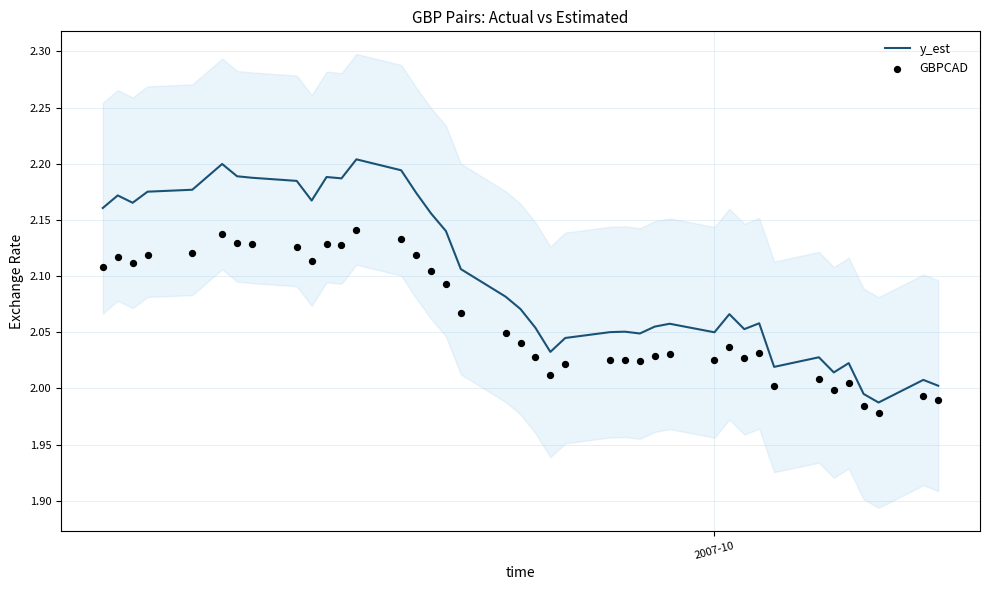

Is the value of GBPCAD at 34 greater than the value of y_est at 1?

No